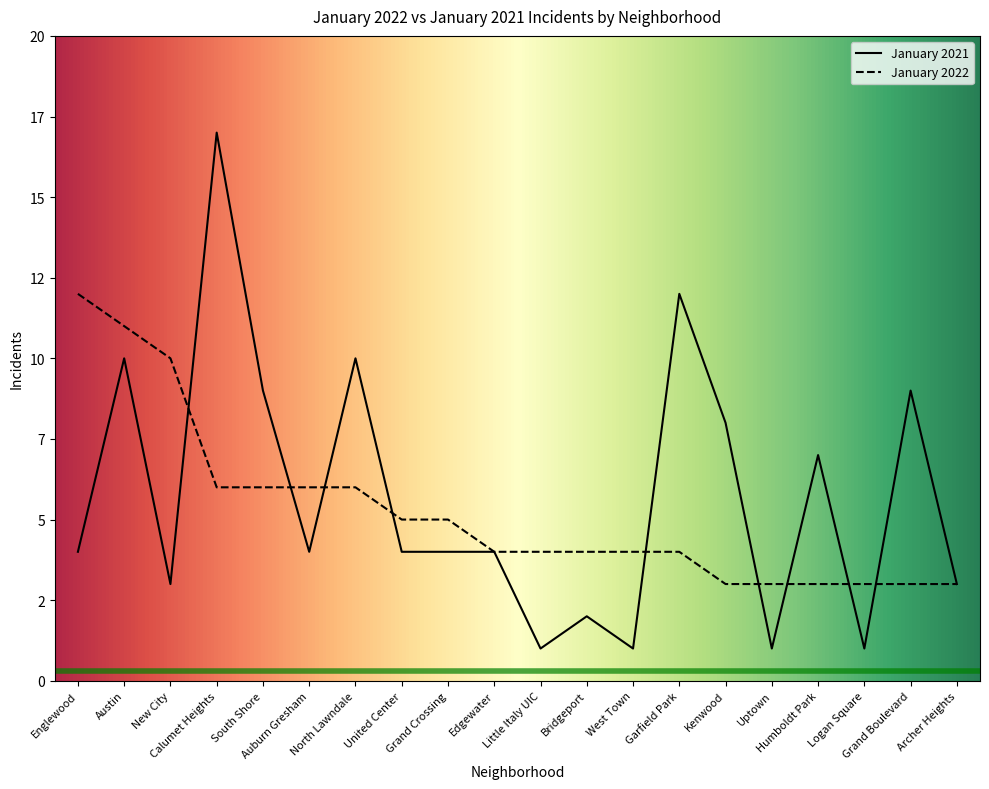

How many interior local valleys does the January 2021 series have?

6